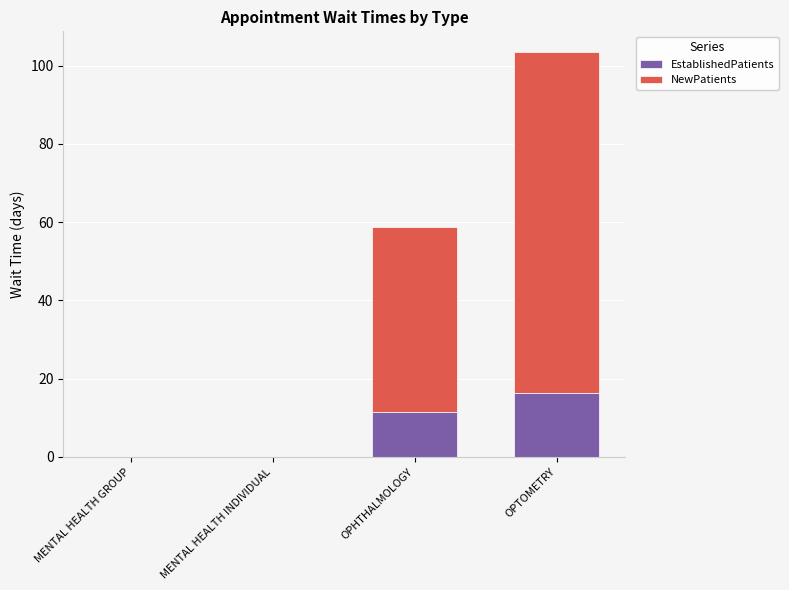

Which category has the highest value in the EstablishedPatients series?

OPTOMETRY